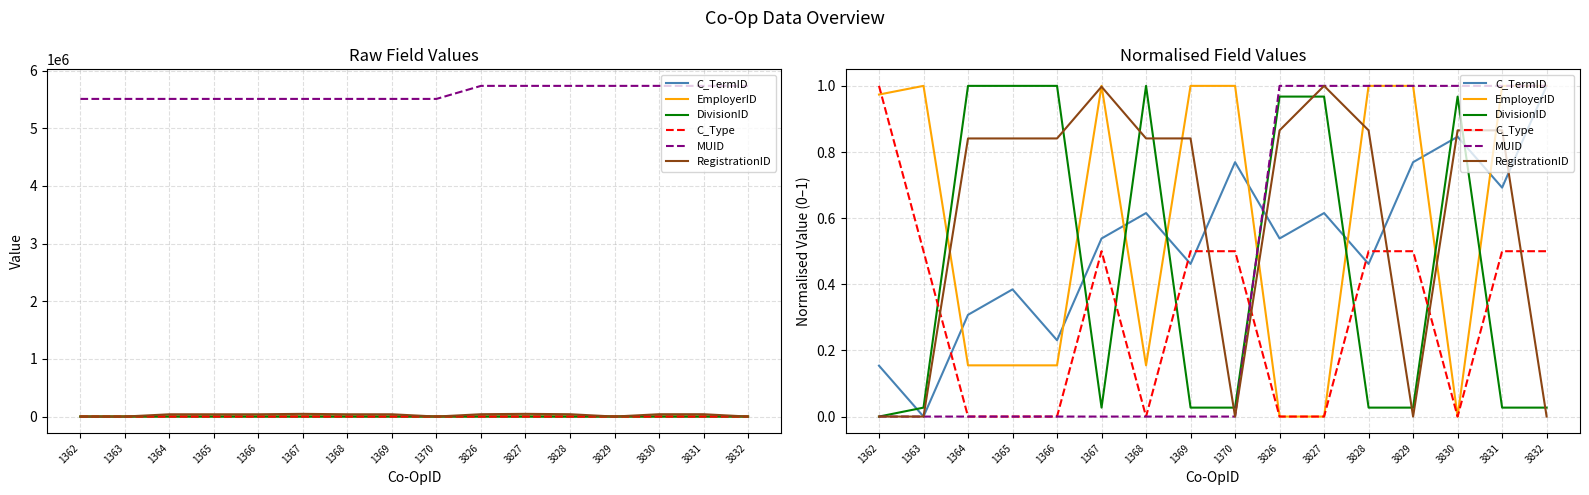

How many lines are shown in the chart?

6